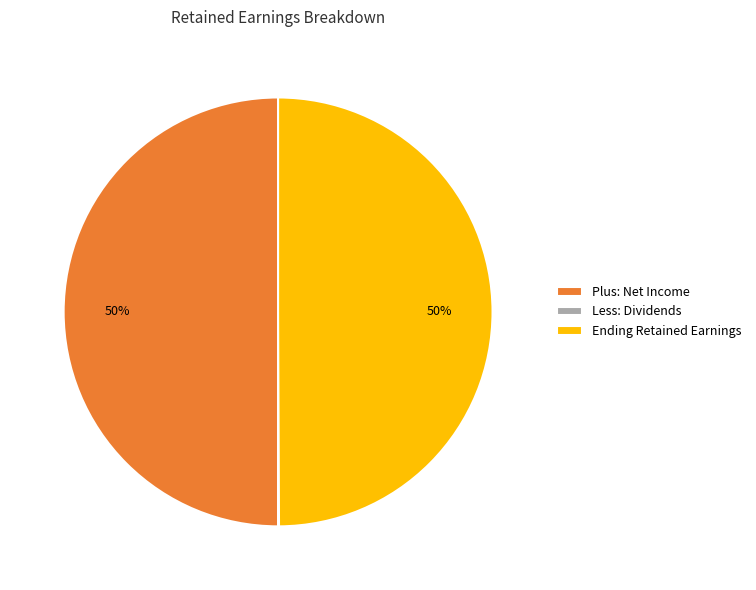

What is the ratio of the value at Ending Retained Earnings to the value at Plus: Net Income?

1.0